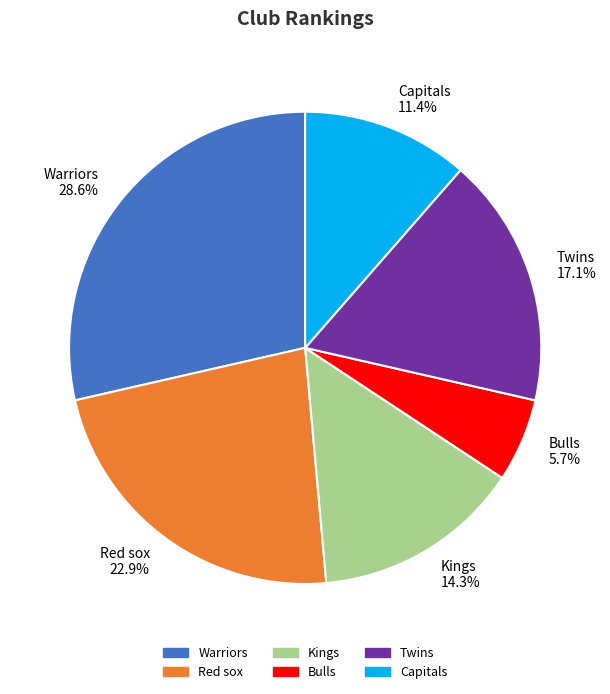

Which category has the biggest portion of the pie?

Warriors